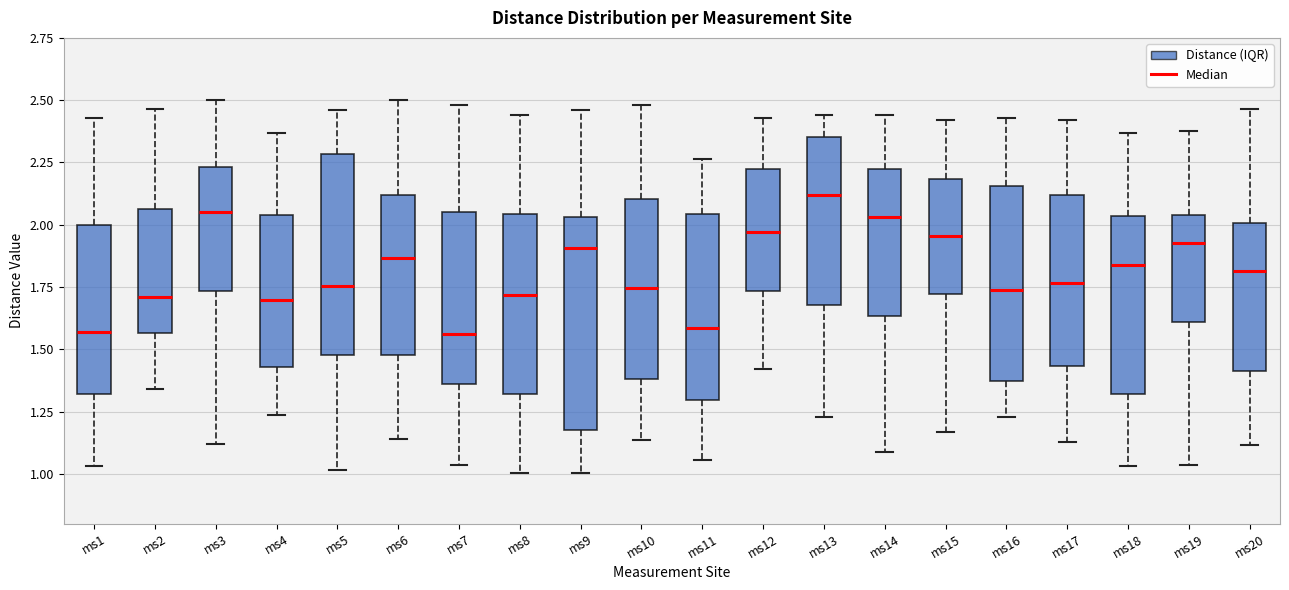

Reading left to right, read every box against the y-axis: the position of its median line, the range the box covers, and the ends of its whiskers. The values are not printed on the chart, so give them approximately, as read against the axis.

ms1: median 1.55, box 1.30 to 2.00, whiskers 1.05 to 2.45
ms2: median 1.70, box 1.55 to 2.05, whiskers 1.35 to 2.45
ms3: median 2.05, box 1.75 to 2.25, whiskers 1.10 to 2.50
ms4: median 1.70, box 1.45 to 2.05, whiskers 1.25 to 2.35
ms5: median 1.75, box 1.50 to 2.30, whiskers 1.00 to 2.45
ms6: median 1.85, box 1.50 to 2.10, whiskers 1.15 to 2.50
ms7: median 1.55, box 1.35 to 2.05, whiskers 1.05 to 2.50
ms8: median 1.70, box 1.30 to 2.05, whiskers 1.00 to 2.45
ms9: median 1.90, box 1.20 to 2.05, whiskers 1.00 to 2.45
ms10: median 1.75, box 1.40 to 2.10, whiskers 1.15 to 2.50
ms11: median 1.60, box 1.30 to 2.05, whiskers 1.05 to 2.25
ms12: median 1.95, box 1.75 to 2.25, whiskers 1.40 to 2.45
ms13: median 2.10, box 1.70 to 2.35, whiskers 1.25 to 2.45
ms14: median 2.05, box 1.65 to 2.20, whiskers 1.10 to 2.45
ms15: median 1.95, box 1.70 to 2.20, whiskers 1.15 to 2.40
ms16: median 1.75, box 1.40 to 2.15, whiskers 1.25 to 2.45
ms17: median 1.75, box 1.45 to 2.10, whiskers 1.15 to 2.40
ms18: median 1.85, box 1.30 to 2.05, whiskers 1.05 to 2.35
ms19: median 1.95, box 1.60 to 2.05, whiskers 1.05 to 2.40
ms20: median 1.80, box 1.40 to 2.00, whiskers 1.10 to 2.45